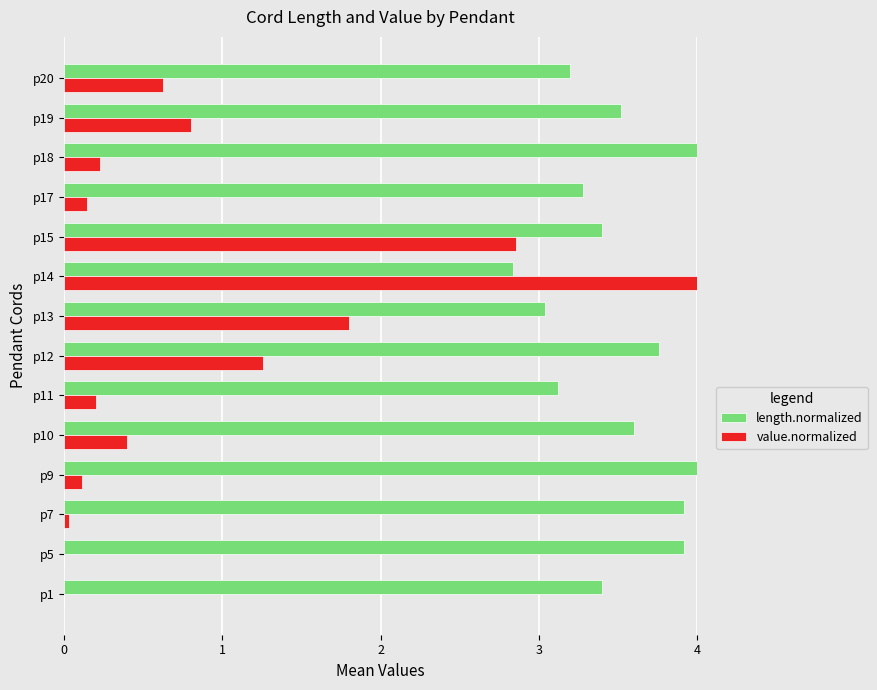

At which category is the sum across all series the highest?

p14